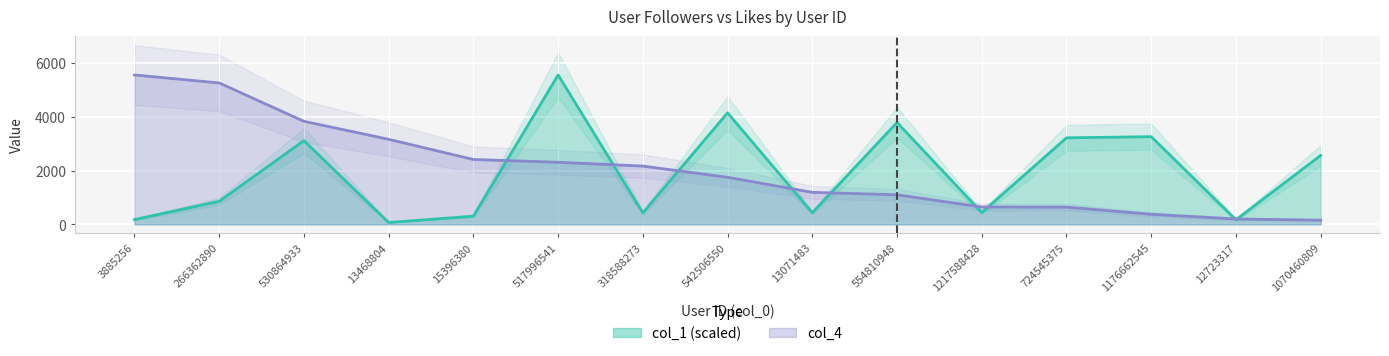

What is the sum of all col_4 values?

30752.0